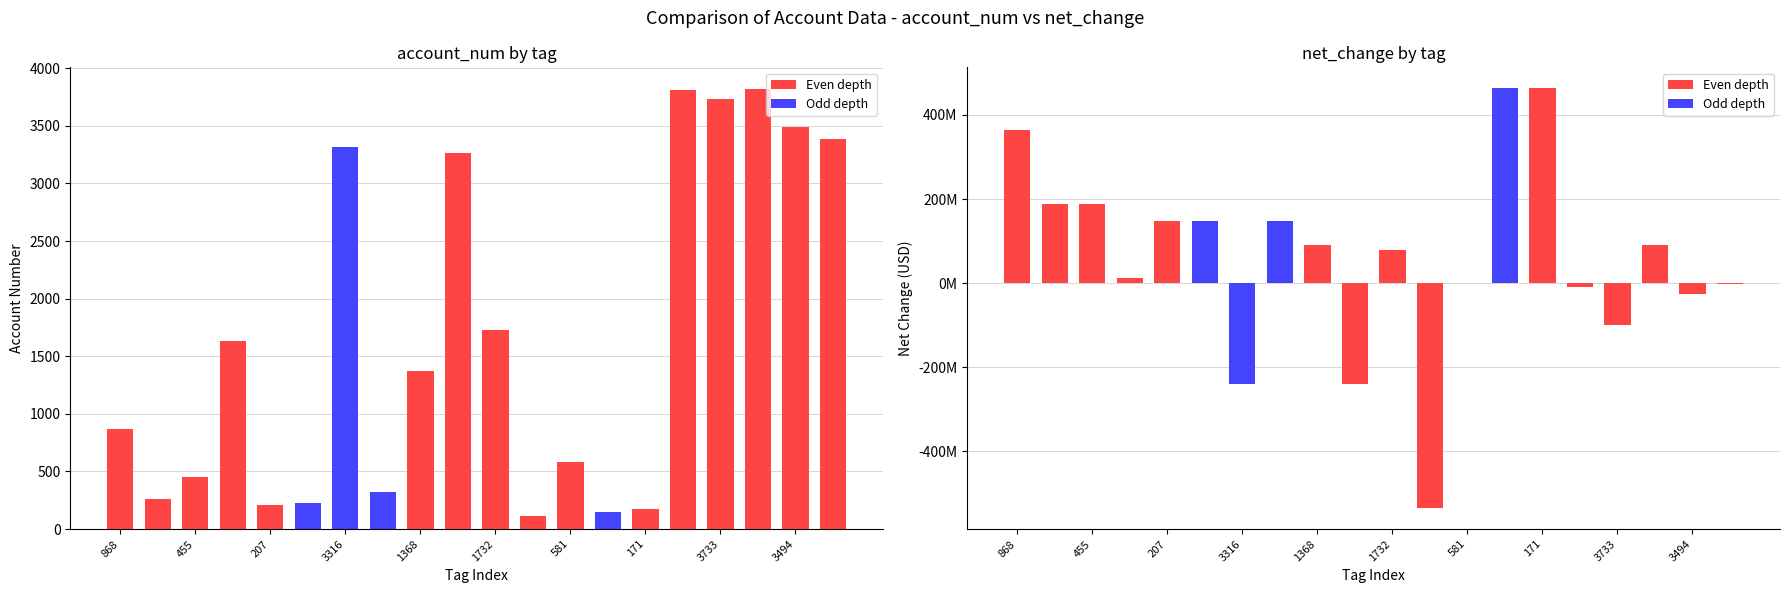

What value does the account_num series have at 3316, to the nearest 100?

3300